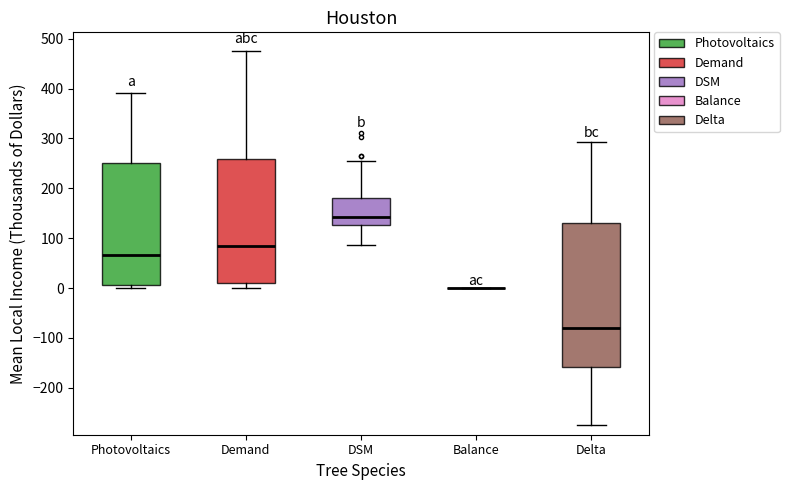

Reading left to right, read every box against the y-axis: the position of its median line, the range the box covers, and the ends of its whiskers. The values are not printed on the chart, so give them approximately, as read against the axis.

Photovoltaics: median 70, box 10 to 250, whiskers 0 to 390
Demand: median 80, box 10 to 260, whiskers 0 to 480
DSM: median 140, box 130 to 180, whiskers 90 to 260
Balance: box collapsed to a line at 0, whiskers 0 to 0
Delta: median -80, box -160 to 130, whiskers -270 to 290